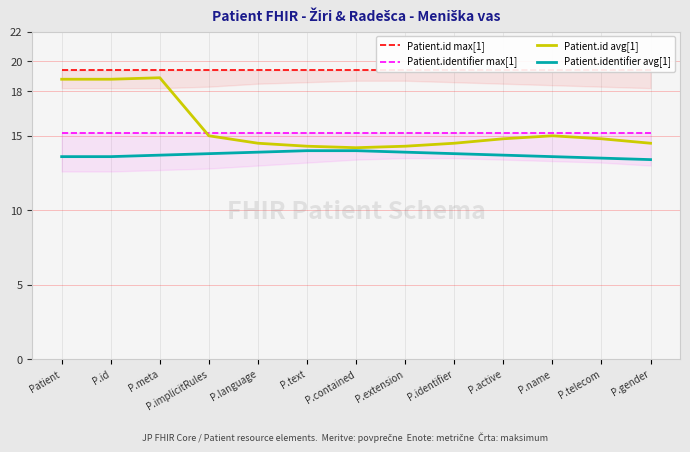

How many interior local peaks does the Patient.id avg[1] series have?

2